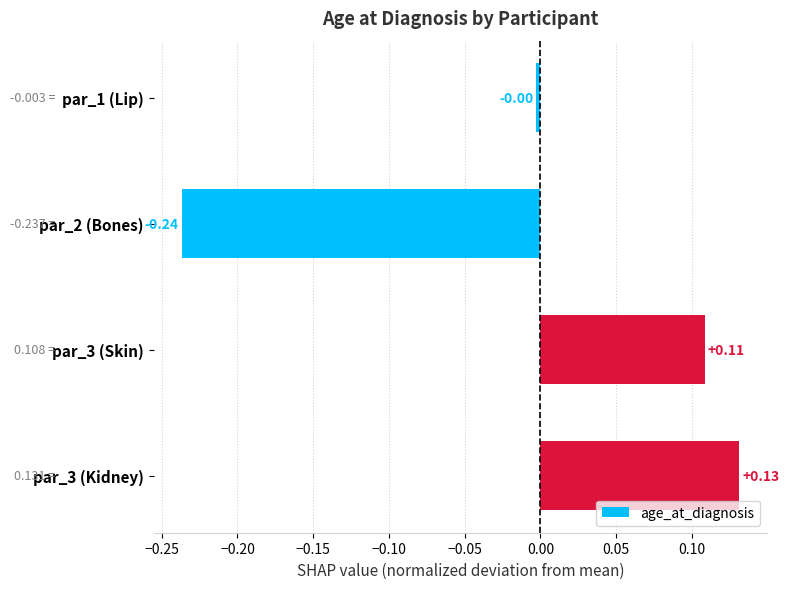

How many bars are there in total?

4